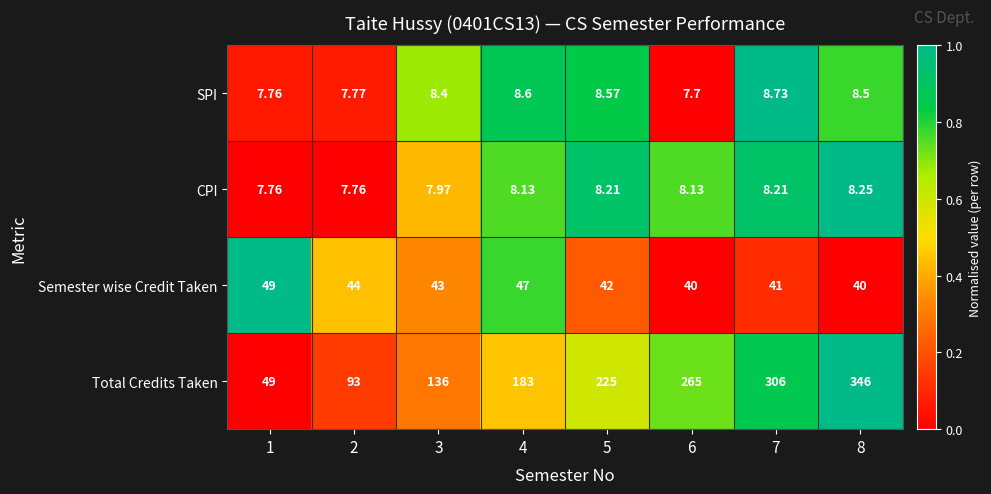

Rank the series at 7 from lowest to highest value.

CPI, SPI, Semester wise Credit Taken, Total Credits Taken